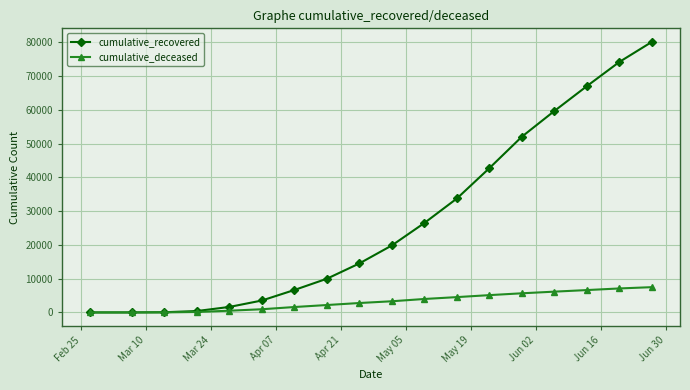

What are all the series names shown in the legend?

cumulative_recovered, cumulative_deceased